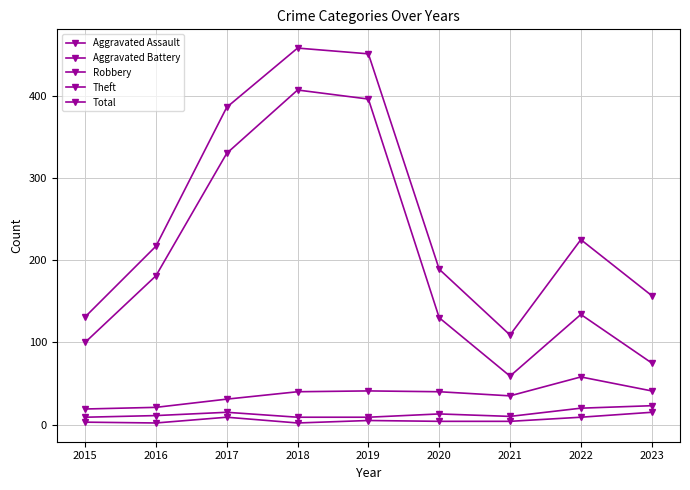

How many values in the Robbery series are below 40?

4